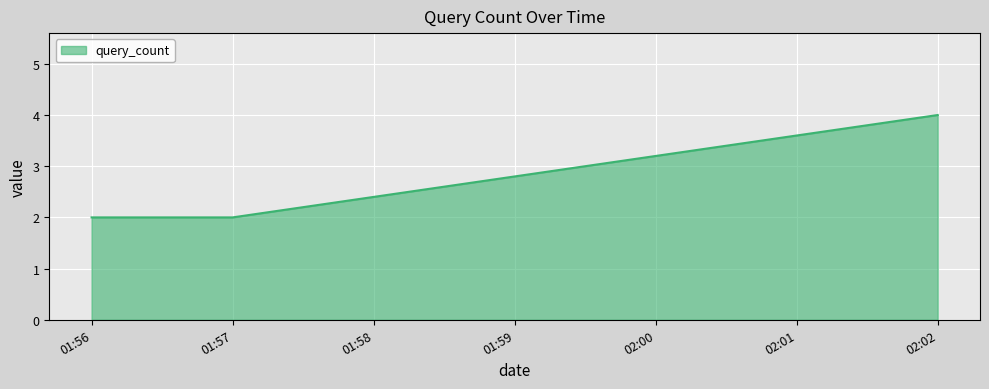

What is the maximum value shown in the chart?

4